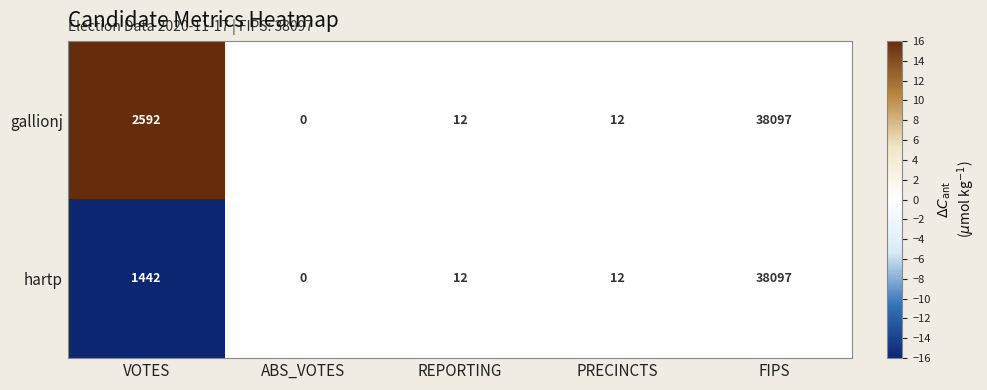

What is the difference between the hartp values at FIPS and REPORTING?

38085